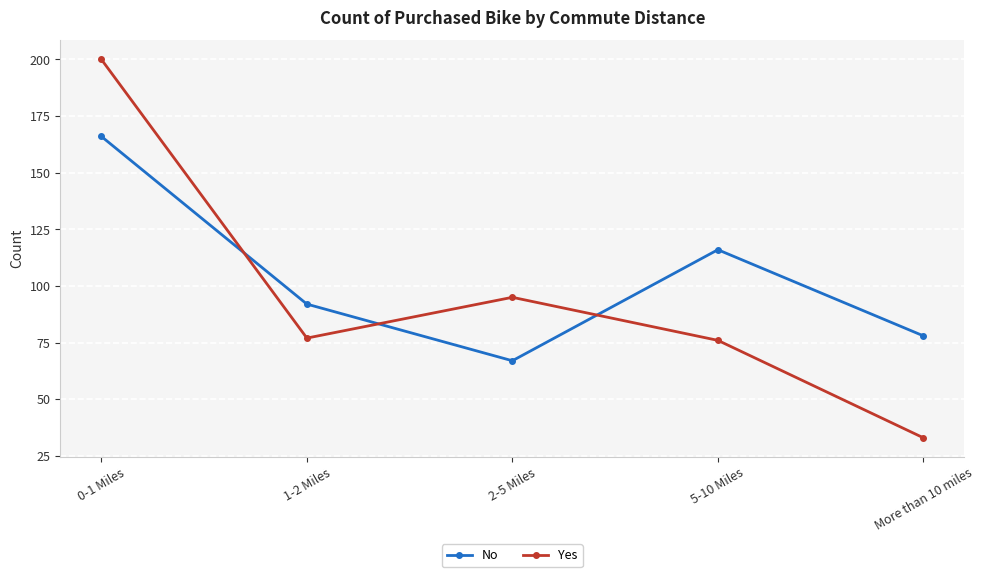

How many data points does each series have?

5